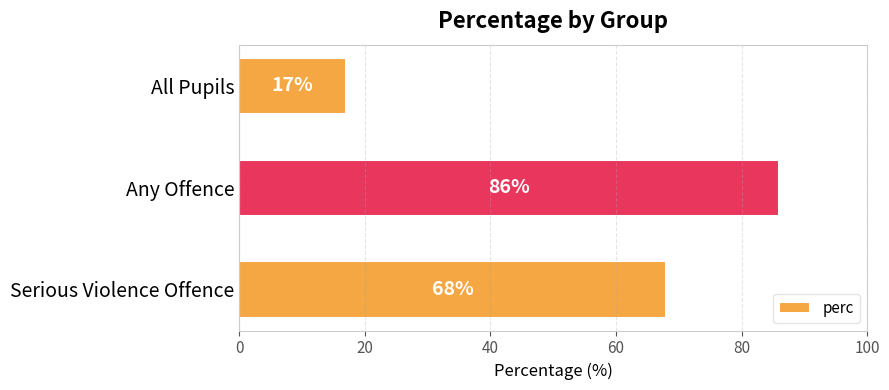

Where is the data nearest to the value 51?

Serious Violence Offence